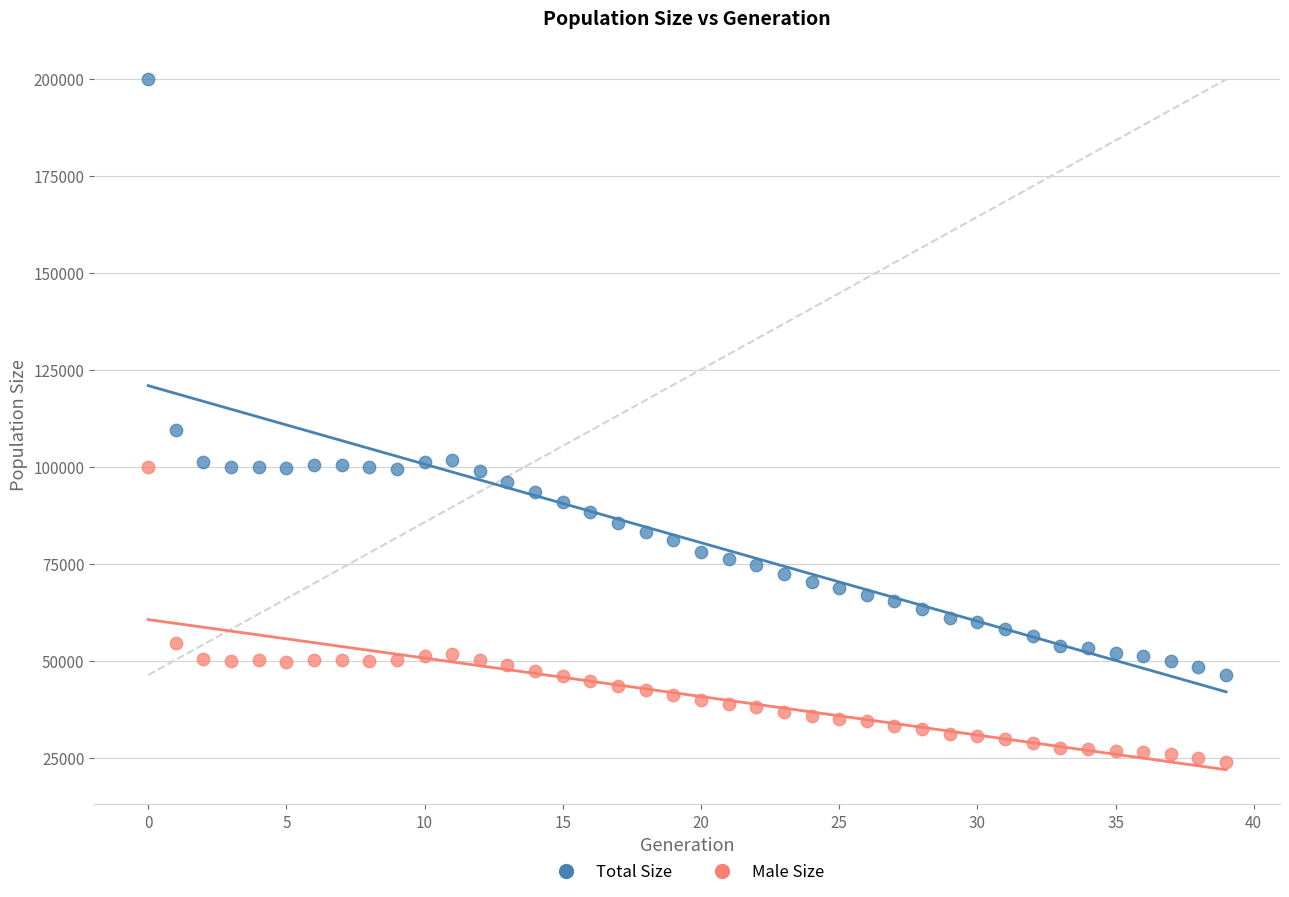

In the Total Size series, what Y value is closest to 123054?

109342